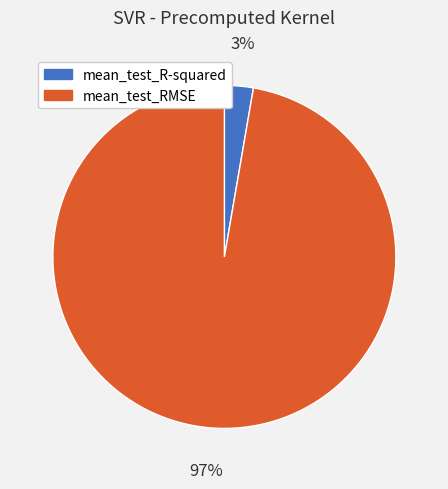

Which category has the biggest portion of the pie?

mean_test_RMSE